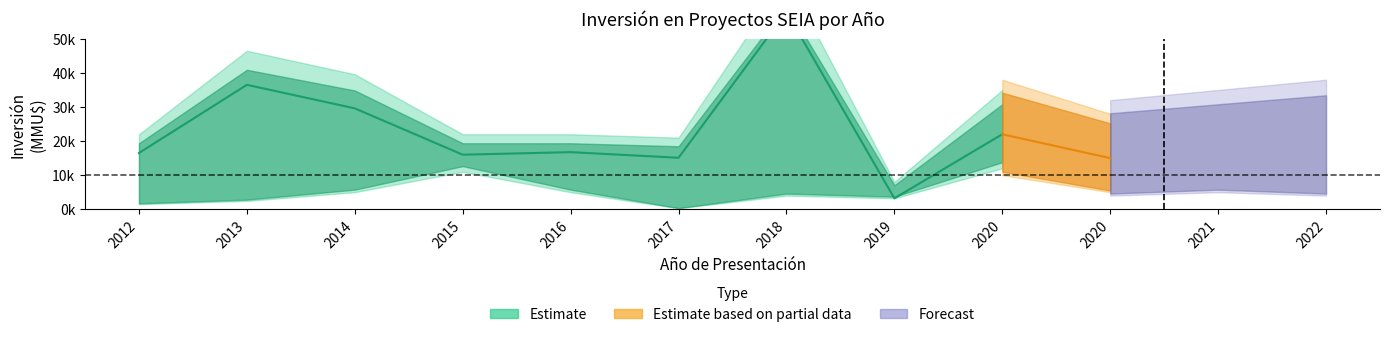

True or false: Count_upper has a value of 9 at 2017.

False